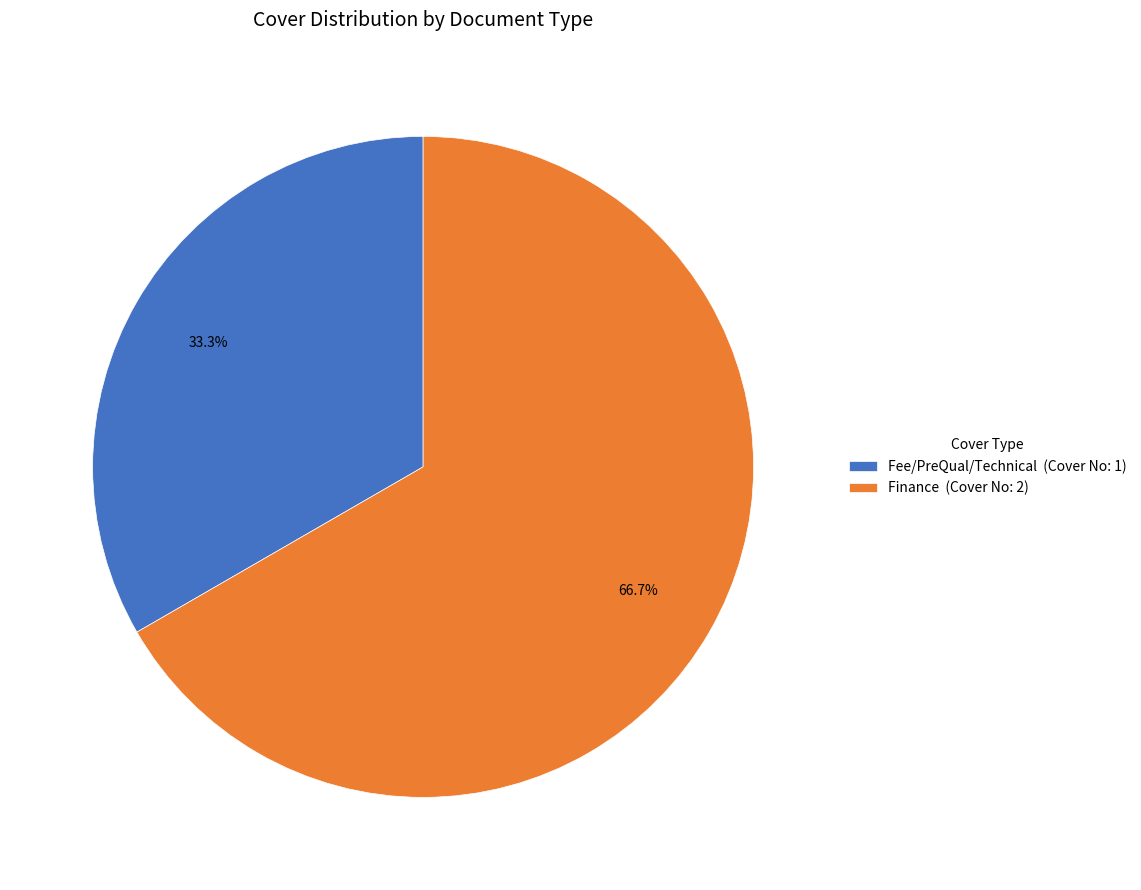

What percentage is the Finance slice, to the nearest percent?

67%